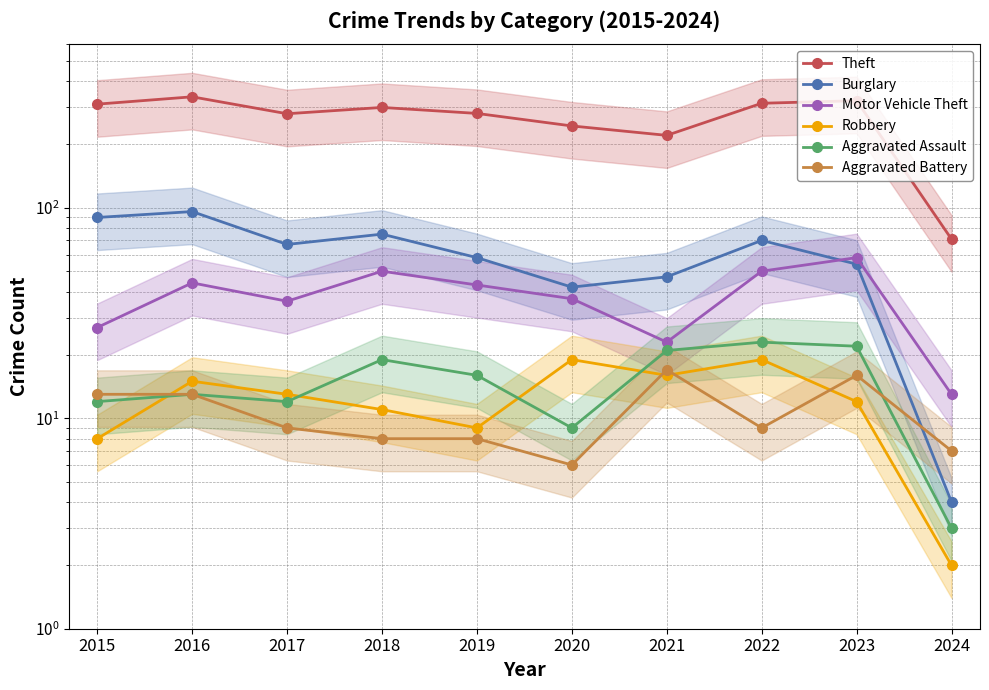

At which category is the sum across all series the highest?

2016